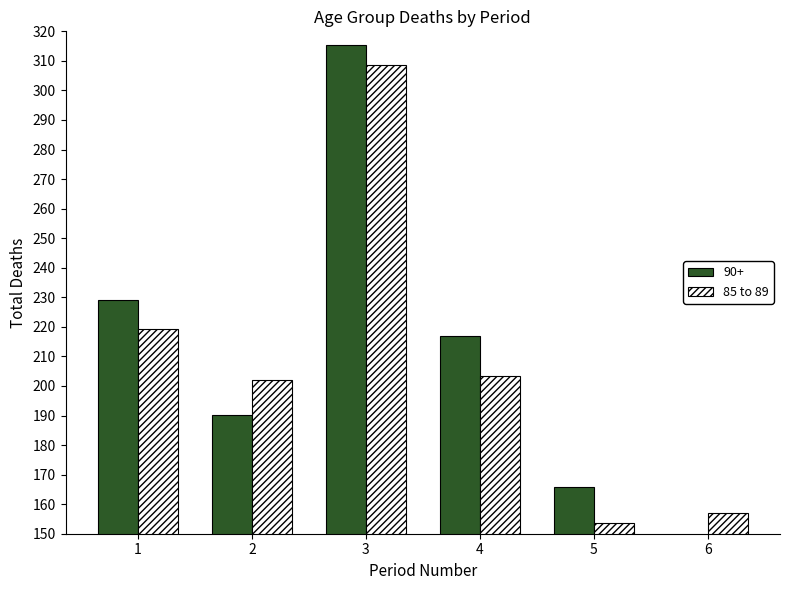

Which label corresponds to the smallest value in the chart?

5